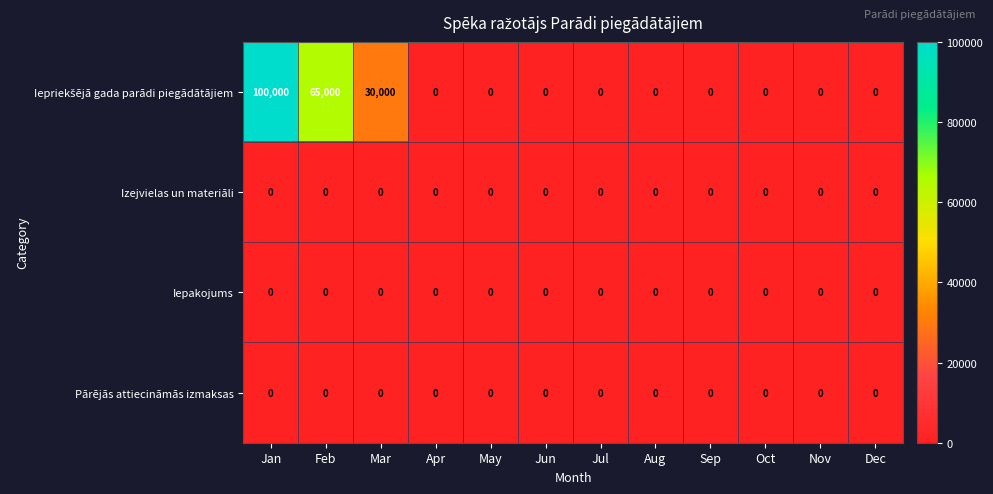

At which category is the sum across all series the highest?

Jan